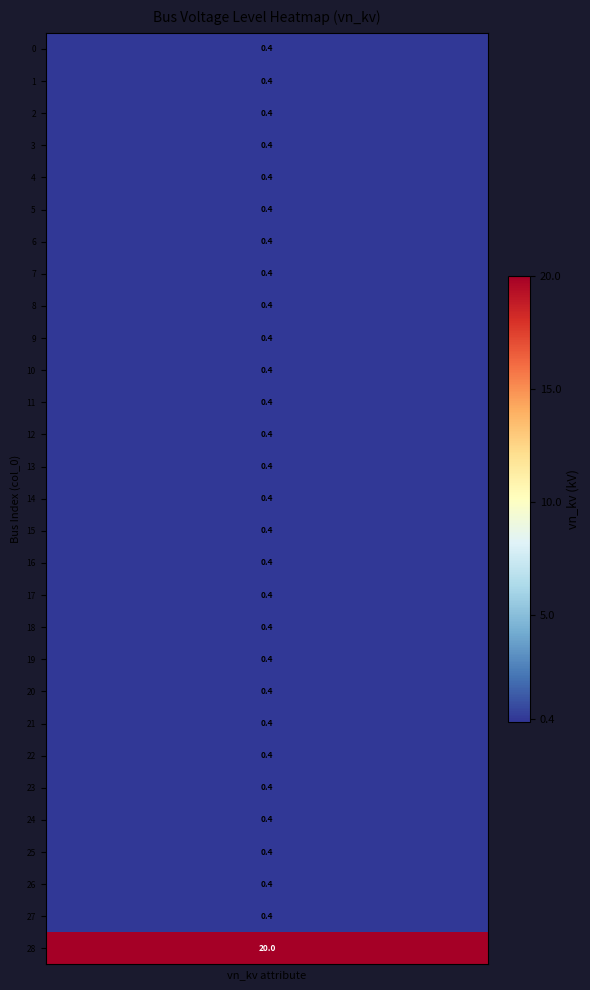

What value does the row_22 series have at 3?

0.4